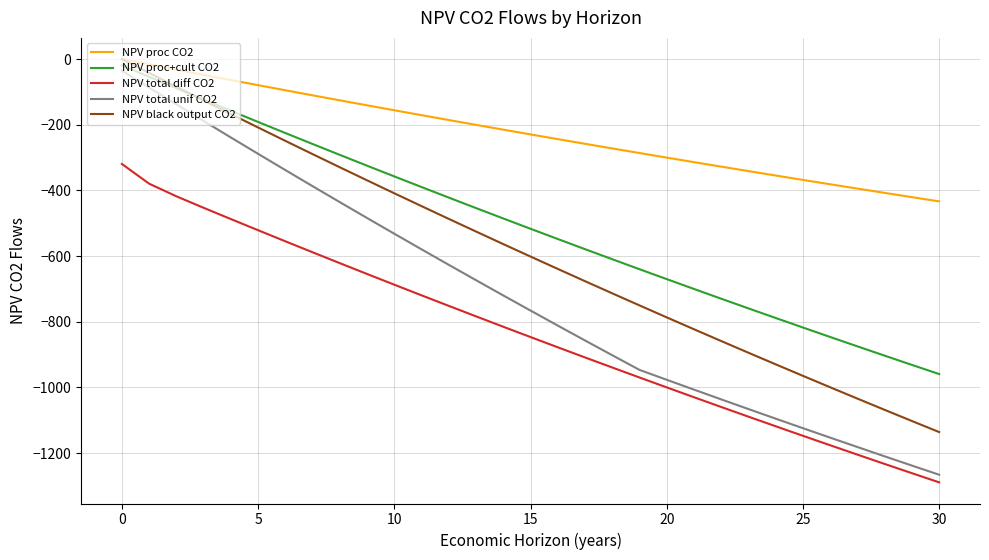

Which series has the widest spread of values?

NPV total unif CO2